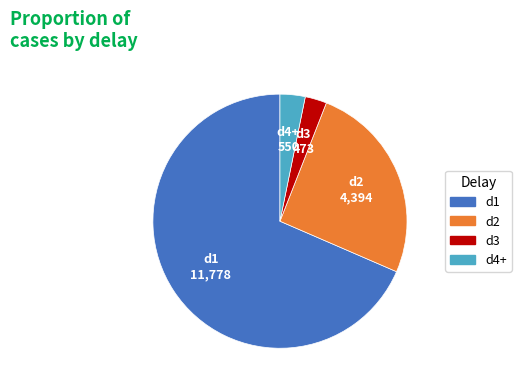

Is there a majority slice in this chart?

Yes